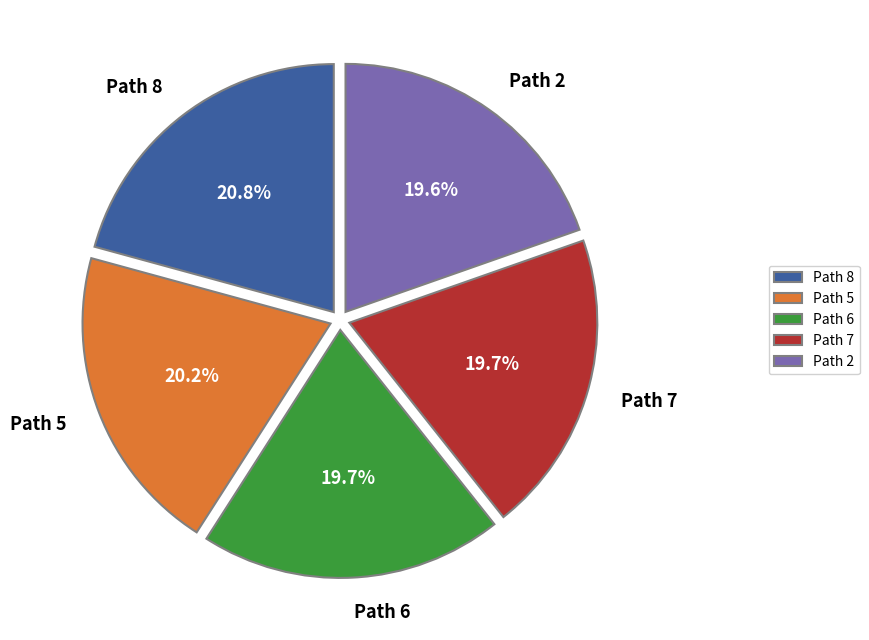

Which category has the biggest portion of the pie?

Path 8